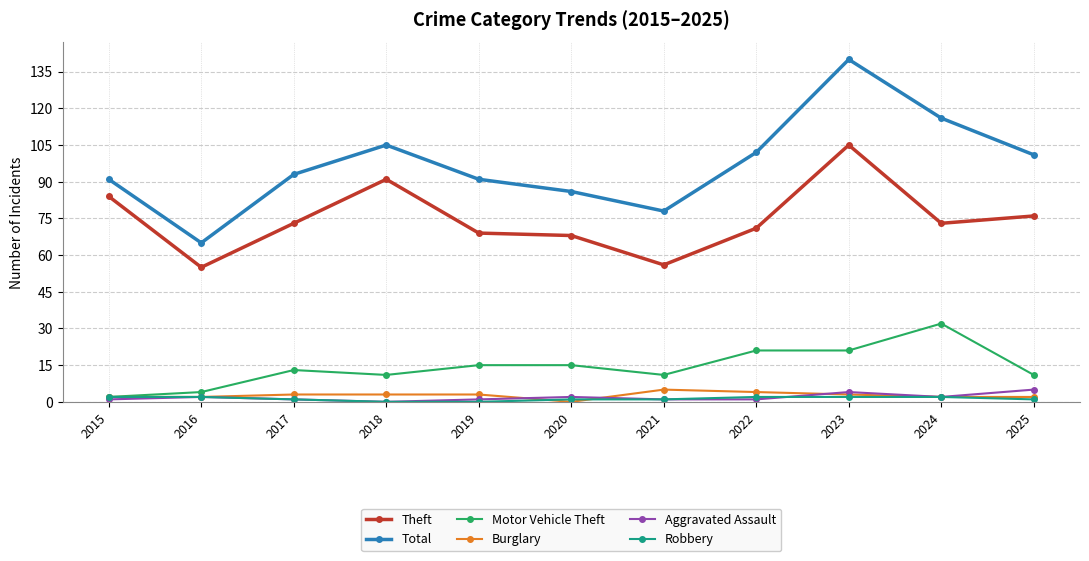

Is the value of Burglary at 2022 greater than the value of Robbery at 2019?

Yes